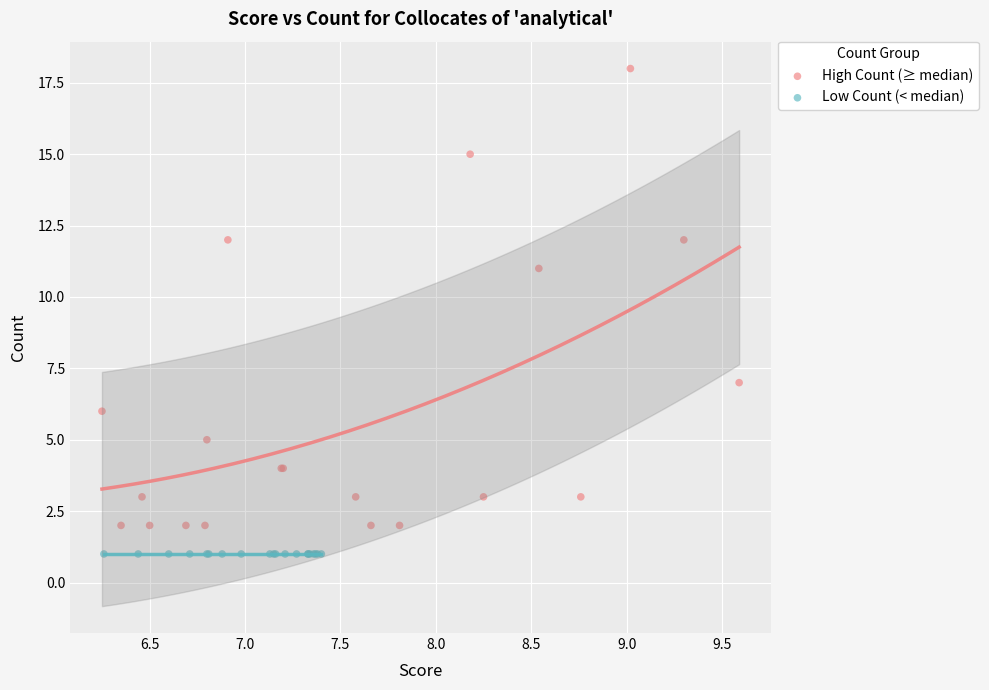

Which series contains the highest Y value?

High Count (≥ median)